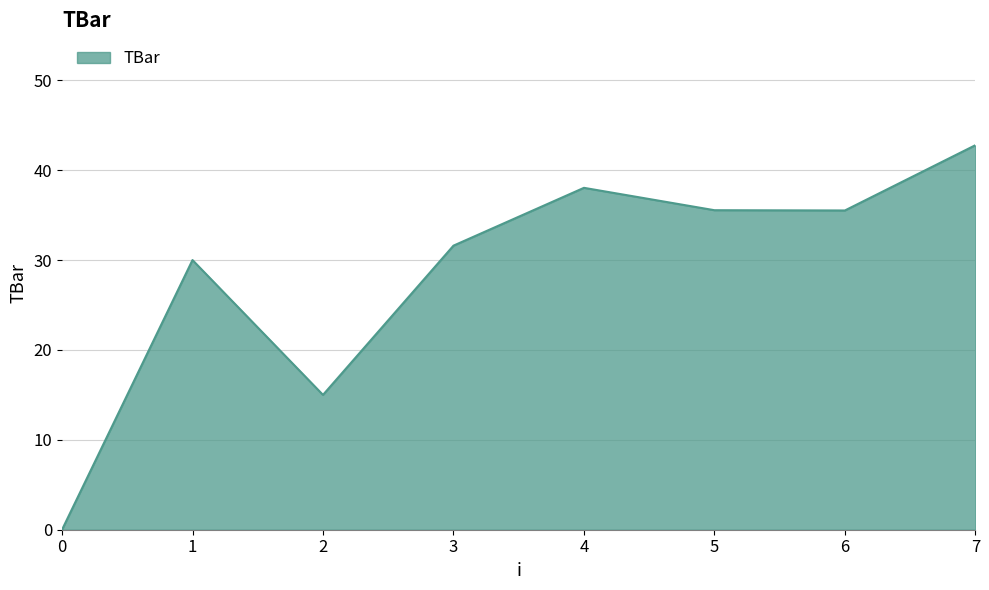

Approximately how many times larger is the value at 7 compared to 4?

1.1